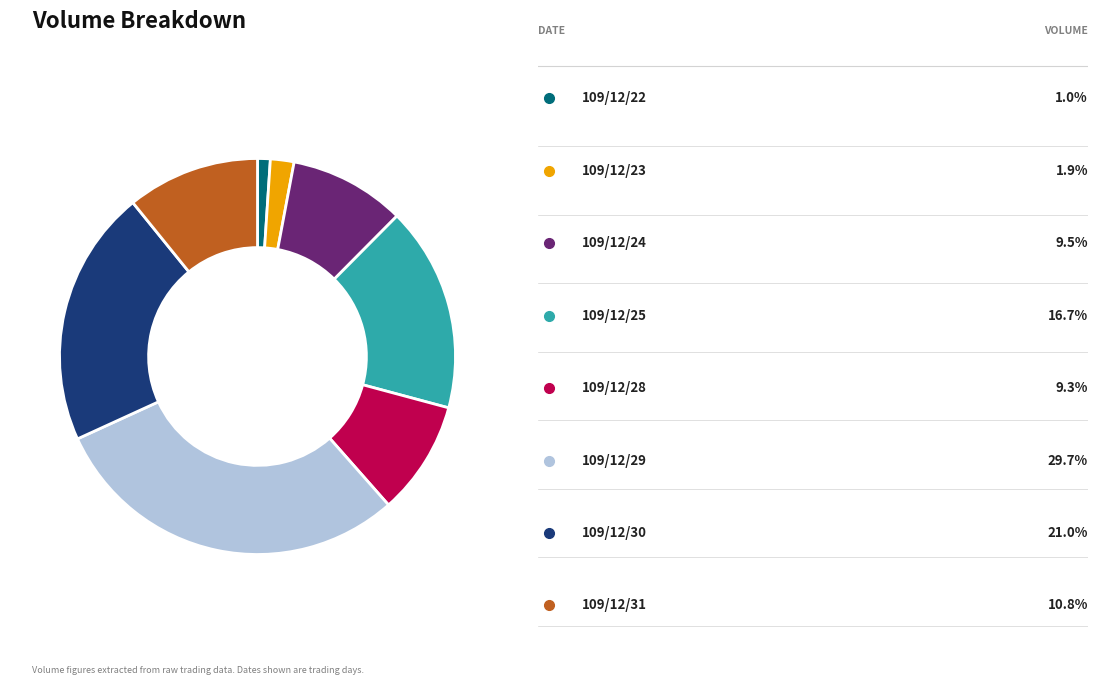

Does any single category account for the majority?

No